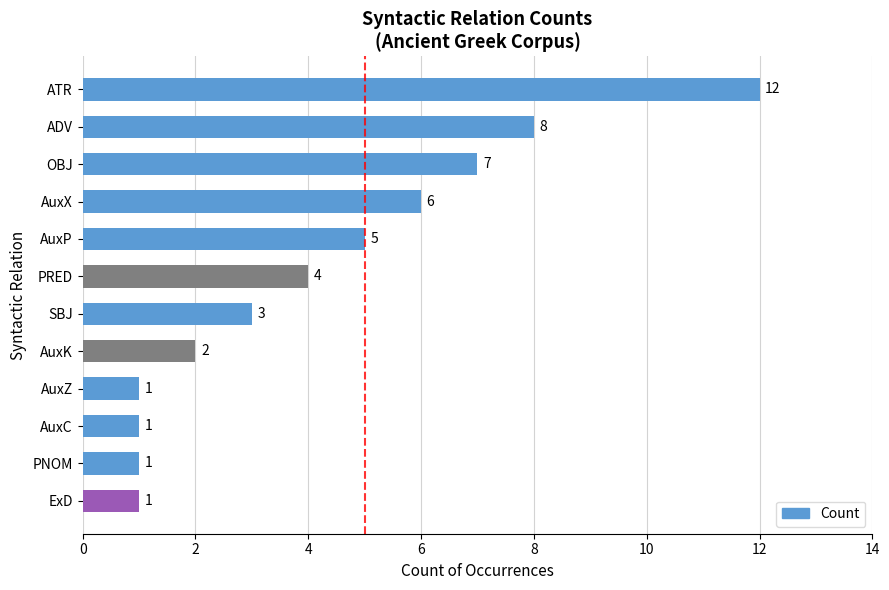

At which label is the value closest to 6?

AuxX